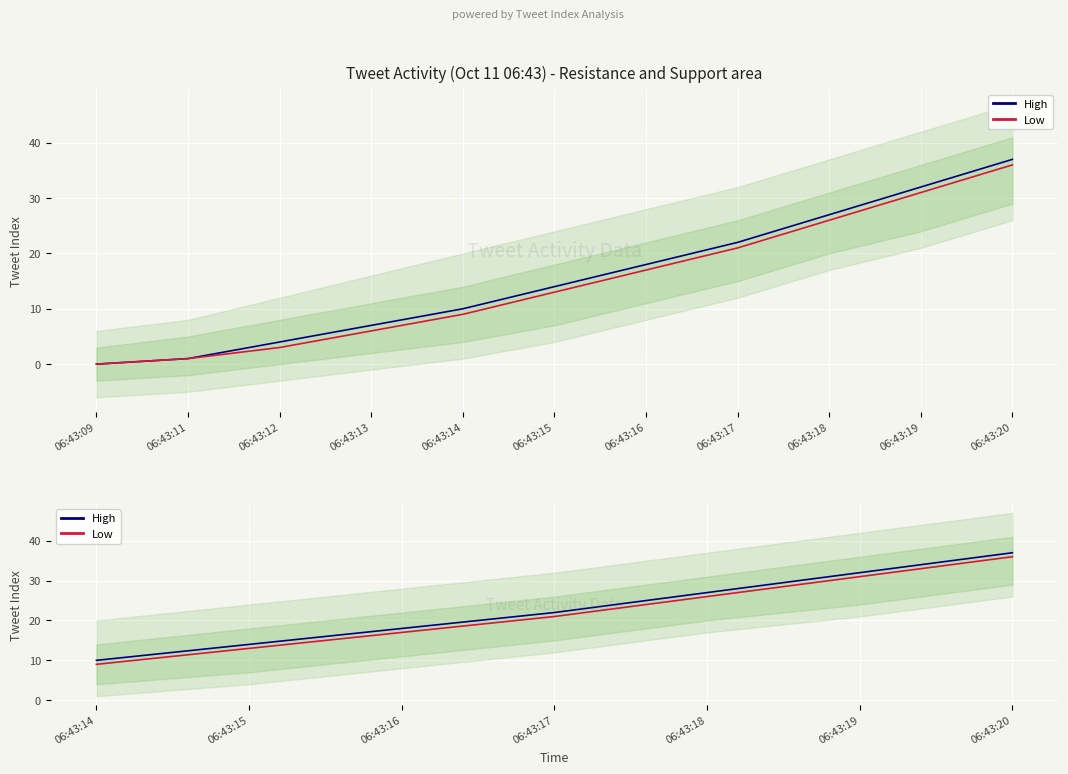

Reading left to right, extract all data points from this chart.

High: 10	14	18	22	27	32	37
Low: 9	13	17	21	26	31	36